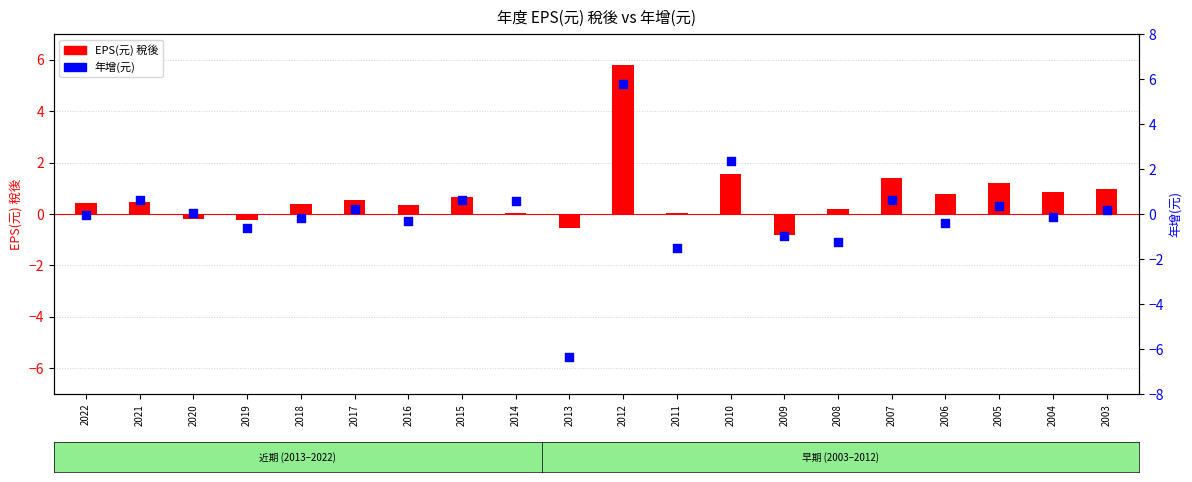

Which series has the widest spread of Y values?

年增(元)